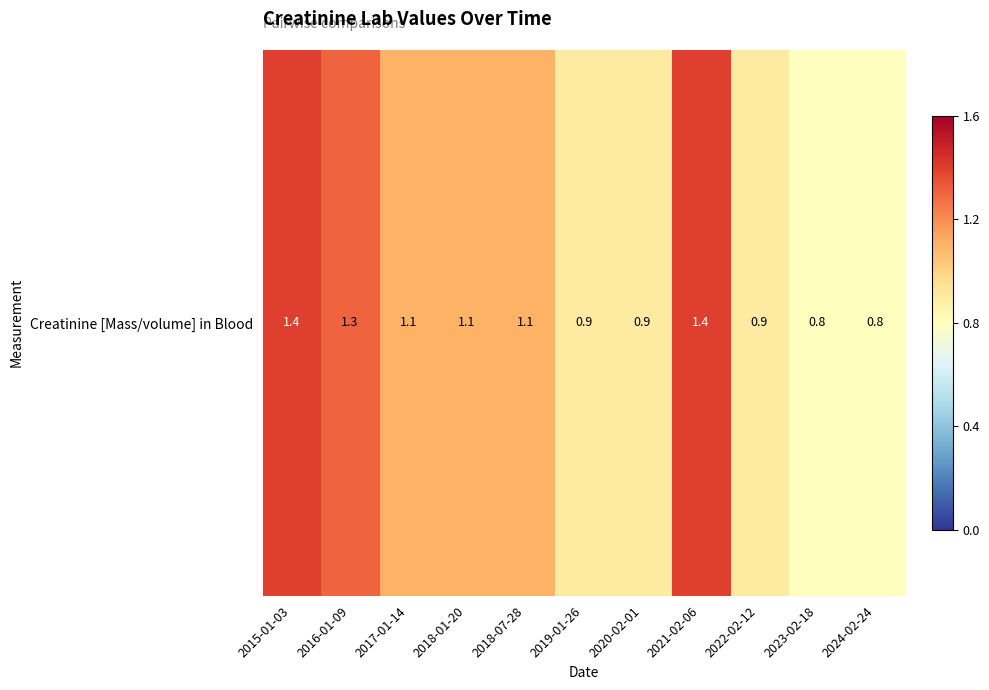

Which label corresponds to the smallest value in the chart?

2023-02-18